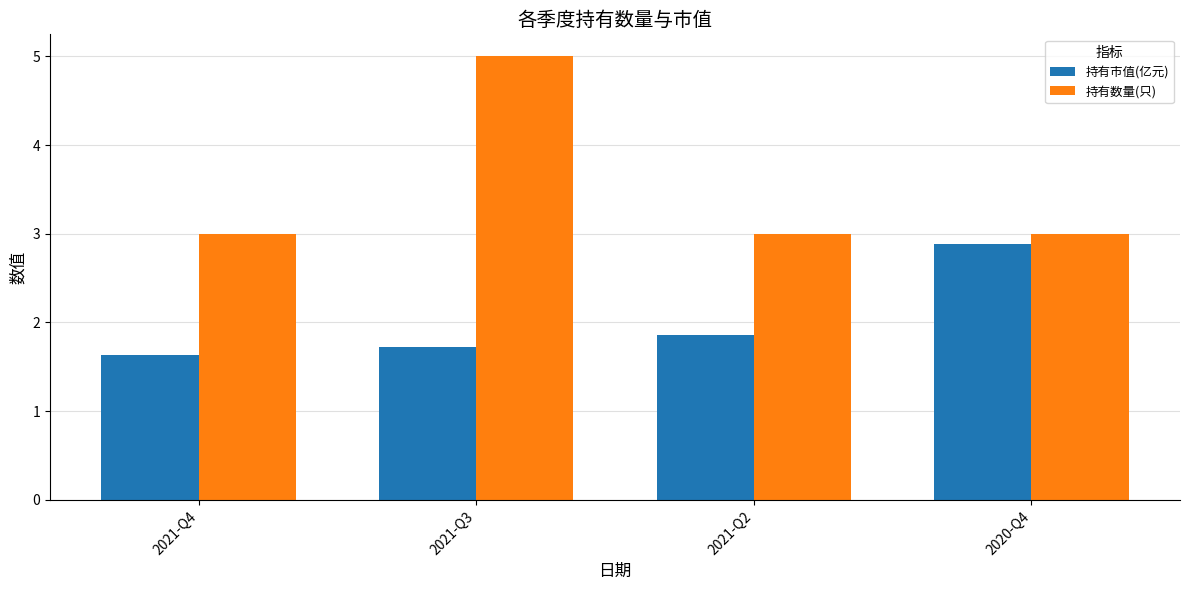

What is the label of the 4th bar from the left?

2020-Q4